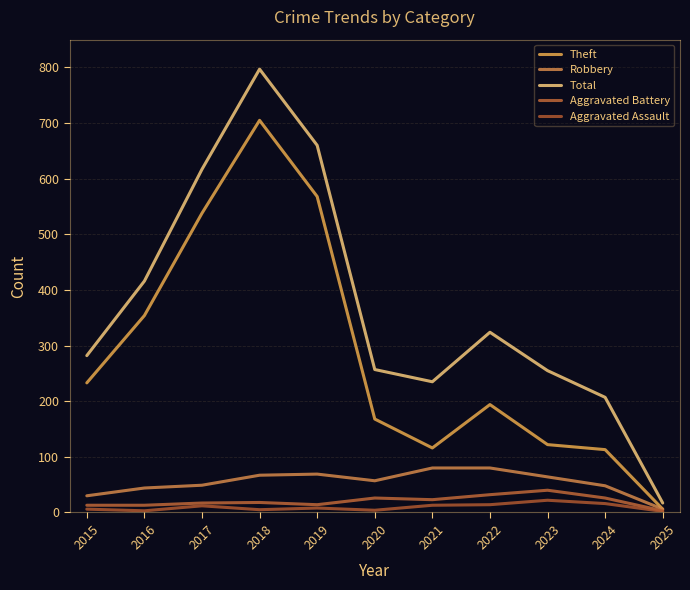

How many values in the Total series exceed 282?

5